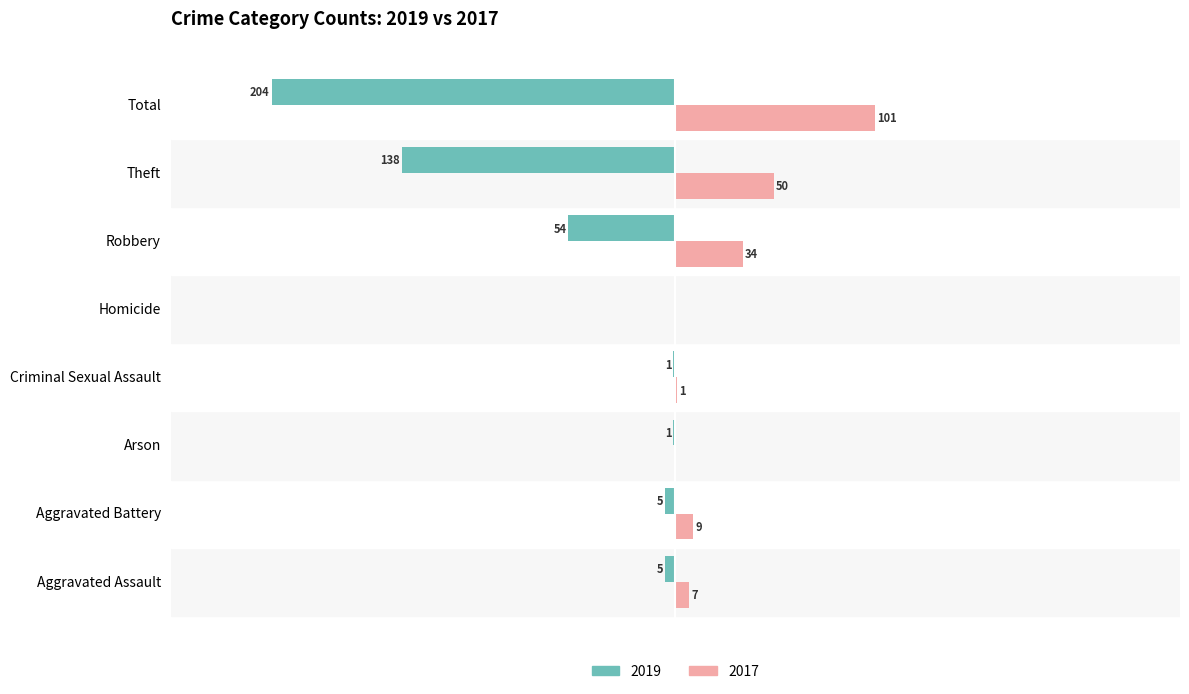

At which label does 2017 reach its peak?

Total